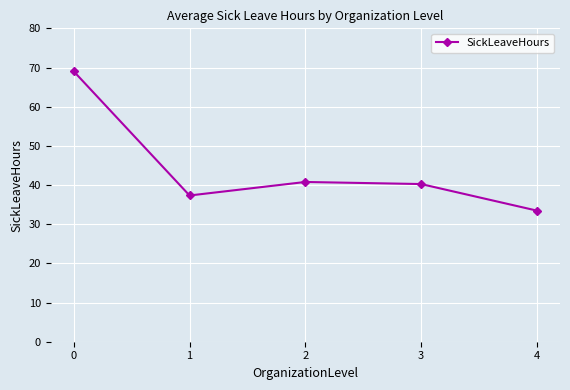

What is the difference between the values at 1 and 0?

31.7